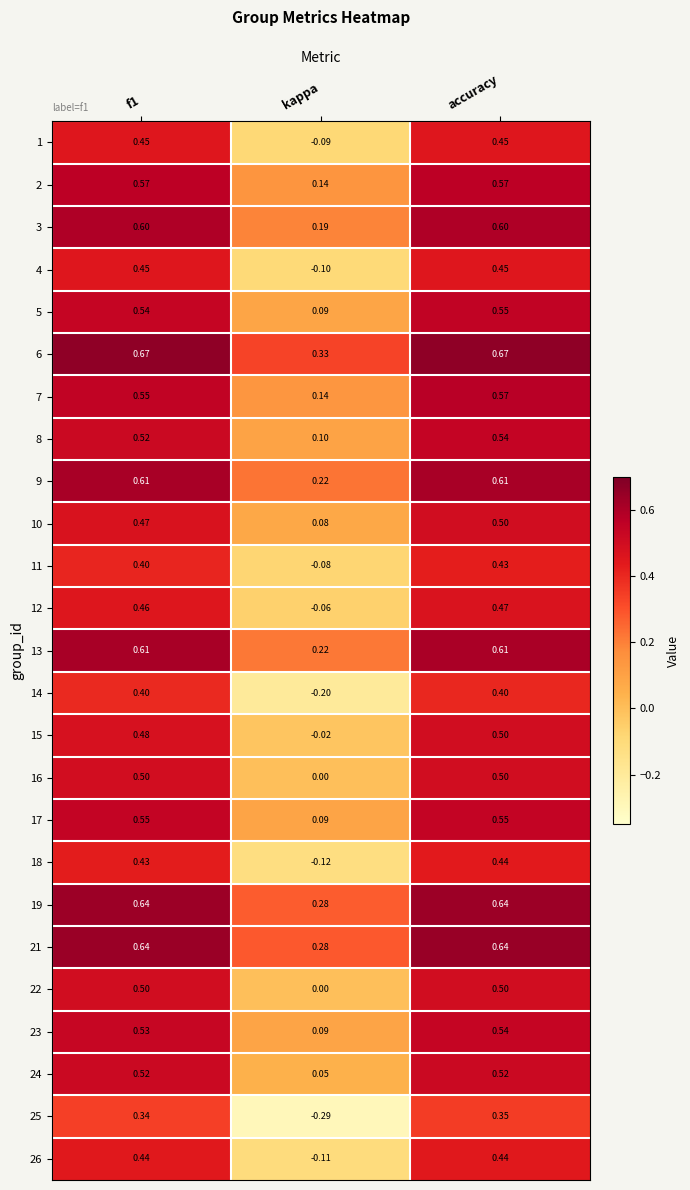

Which series changed the most between kappa and accuracy?

25